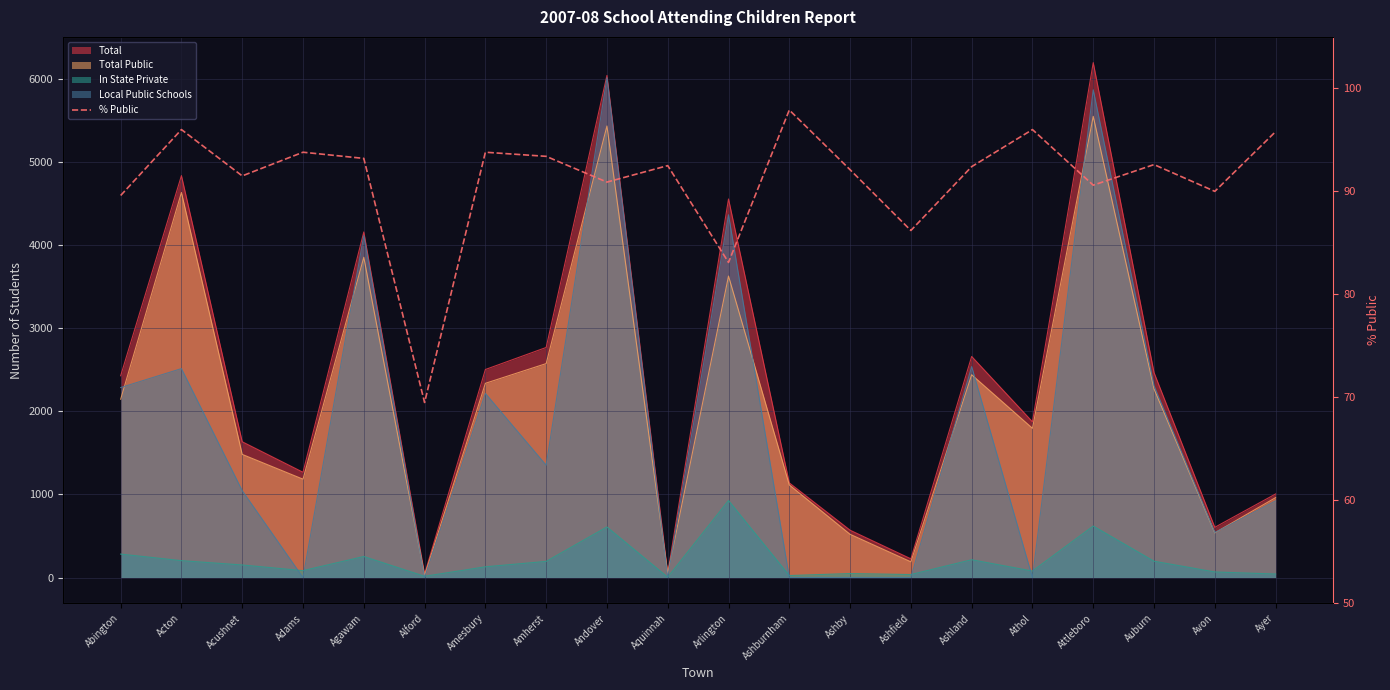

Reading left to right, extract all data points from this chart.

89.6	96.0	91.5	93.8	93.2	69.5	93.8	93.4	90.9	92.5	83.1	97.9	92.1	86.2	92.4	96.0	90.6	92.6	90.0	95.8